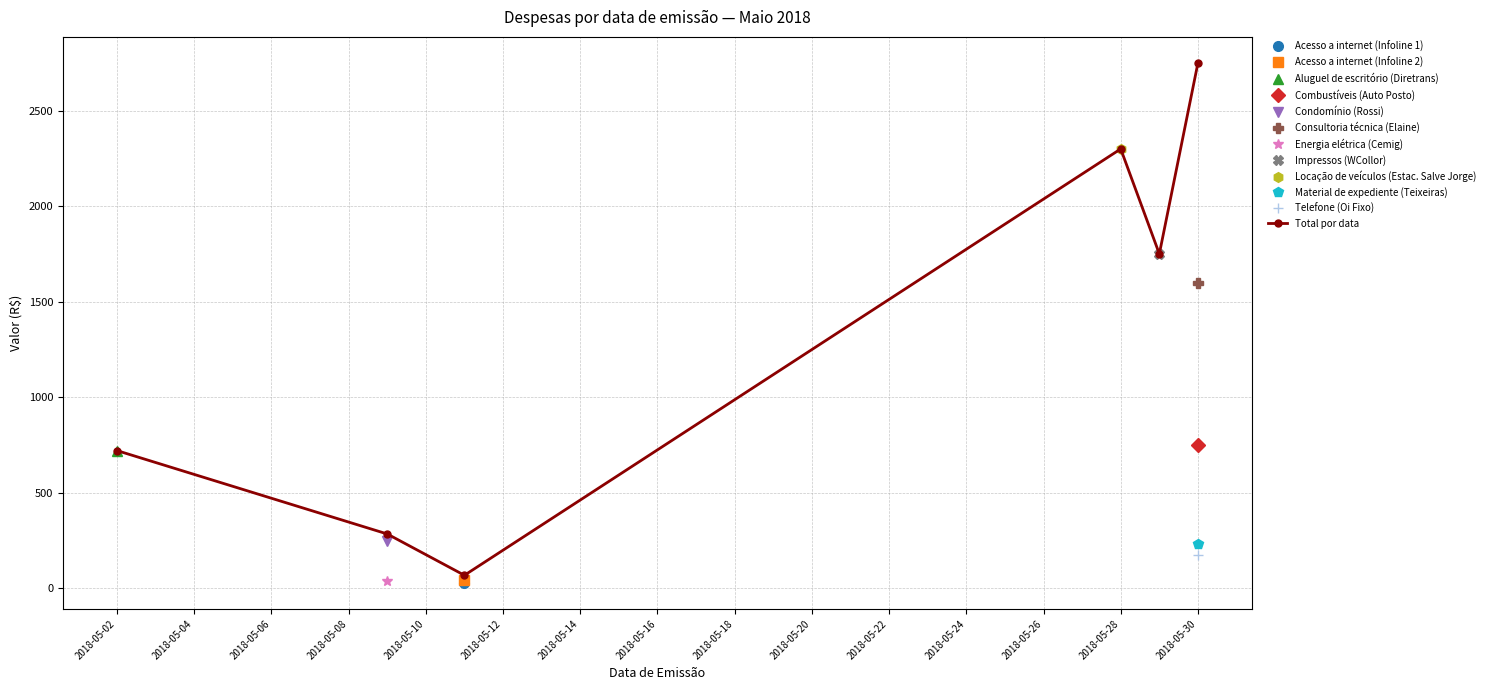

How many points are lower than both their immediate neighbors (excluding endpoints)?

2